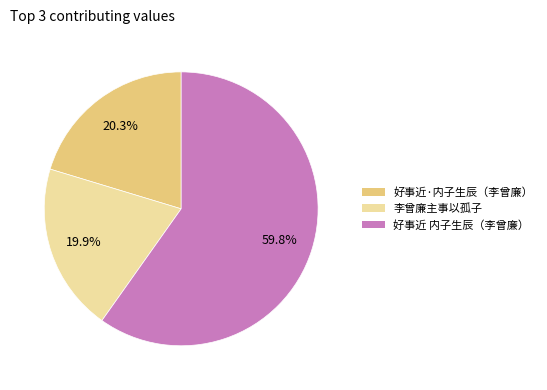

To the nearest percent, what is the difference between the largest and smallest slice percentages?

40%